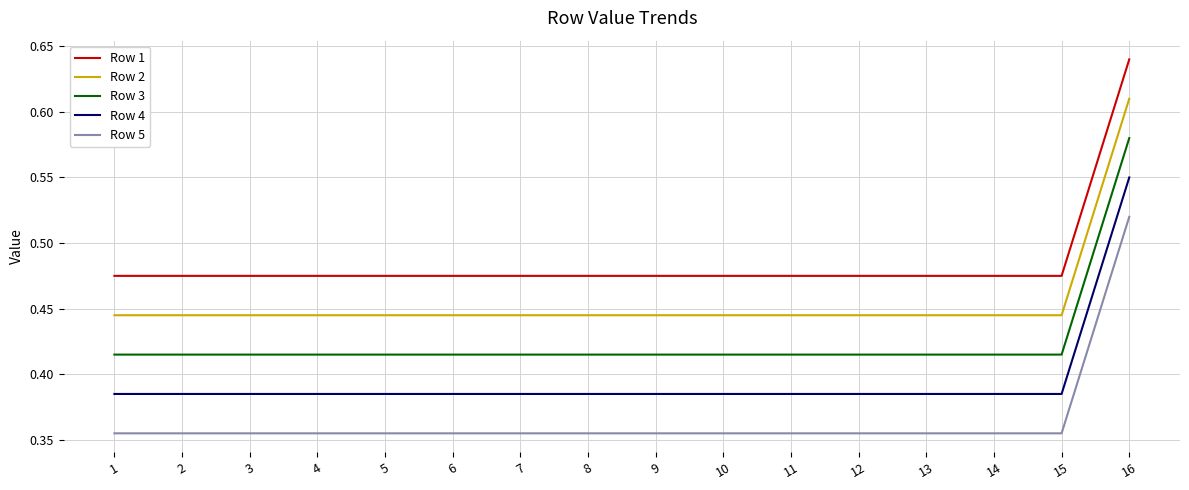

Rank the series by their average value, from highest to lowest.

Row 1, Row 2, Row 3, Row 4, Row 5